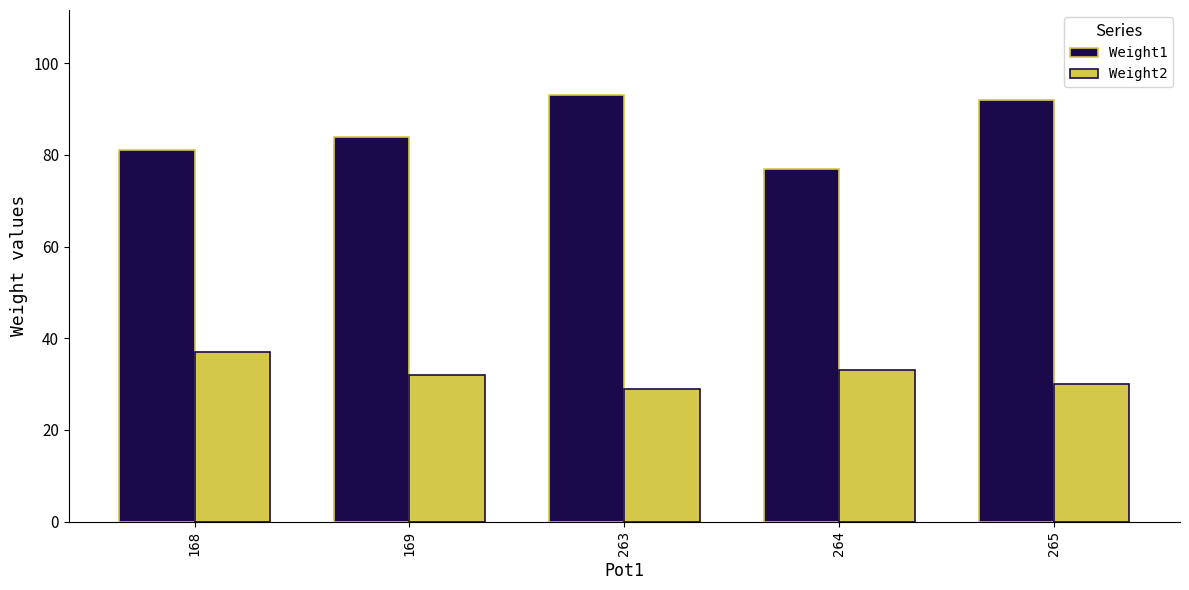

Is the value of Weight1 at 263 greater than the value of Weight2 at 263?

Yes